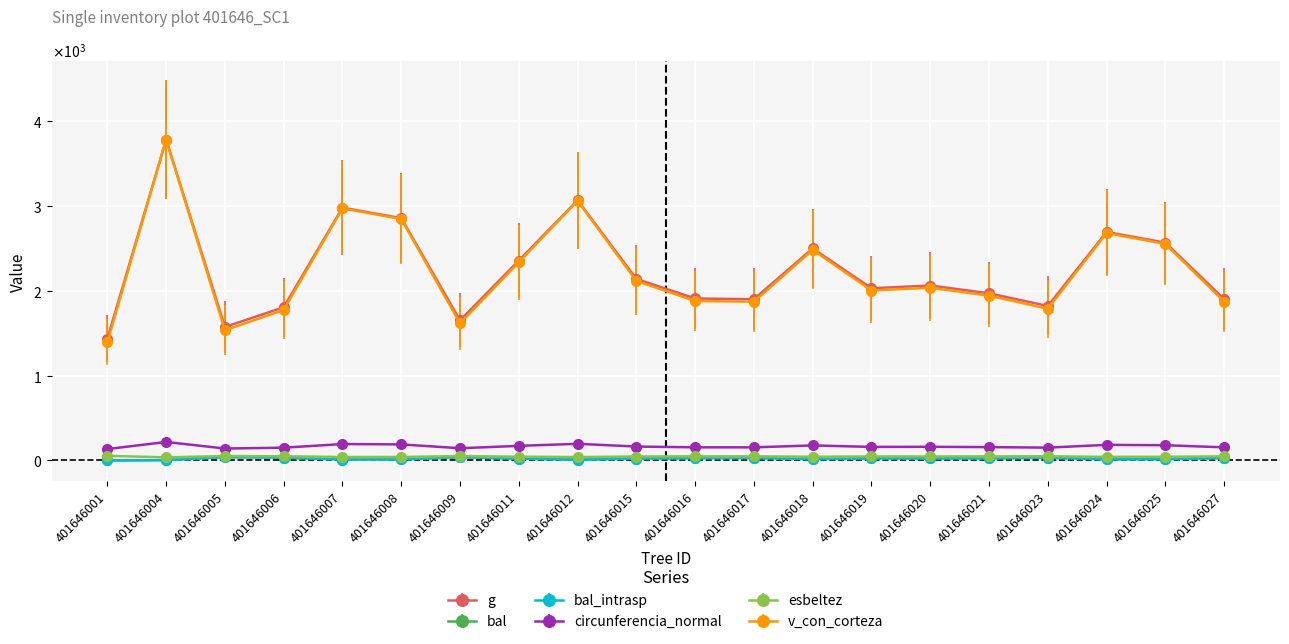

At how many categories does at least one series exceed 1368?

20